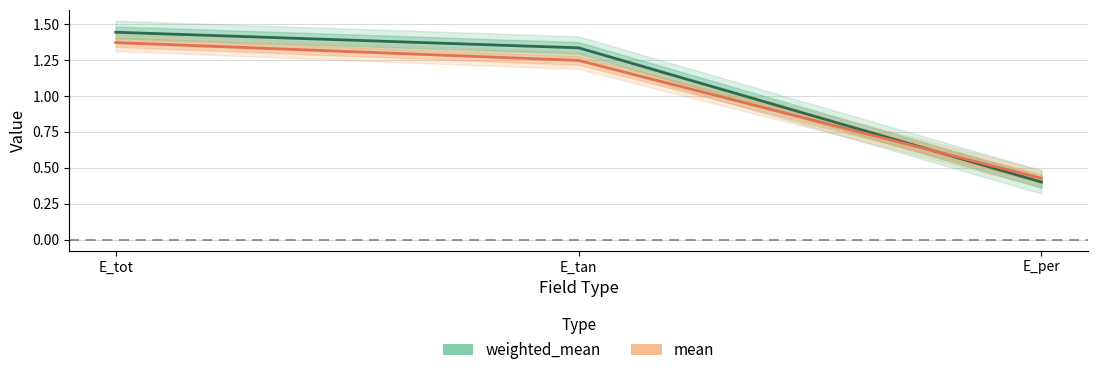

At E_tan, list the series in order from largest to smallest.

weighted_mean, mean